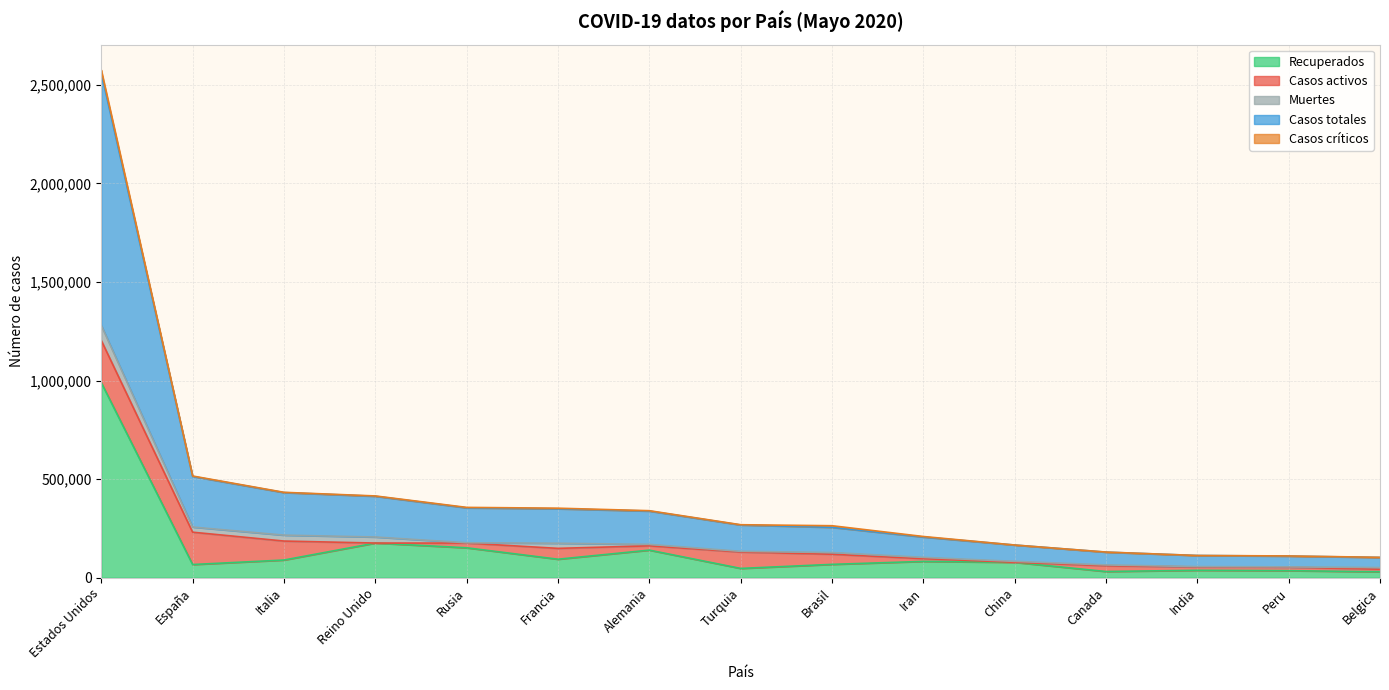

What is the maximum value shown in the chart?

1279391